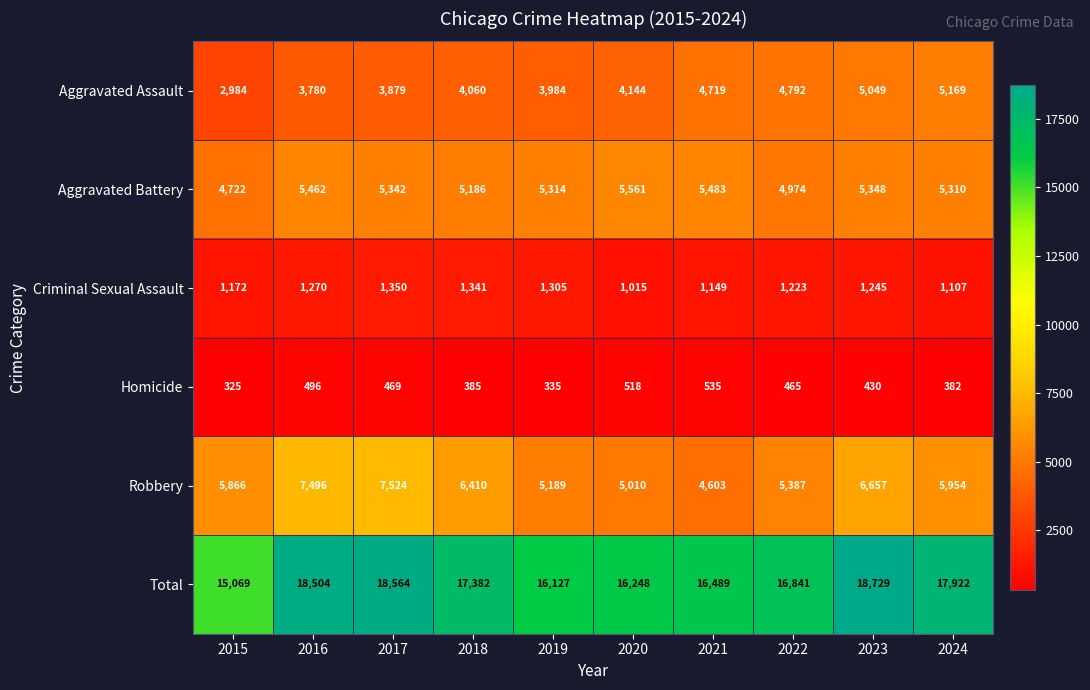

The Homicide series shows 430 at 2023. True or false?

True